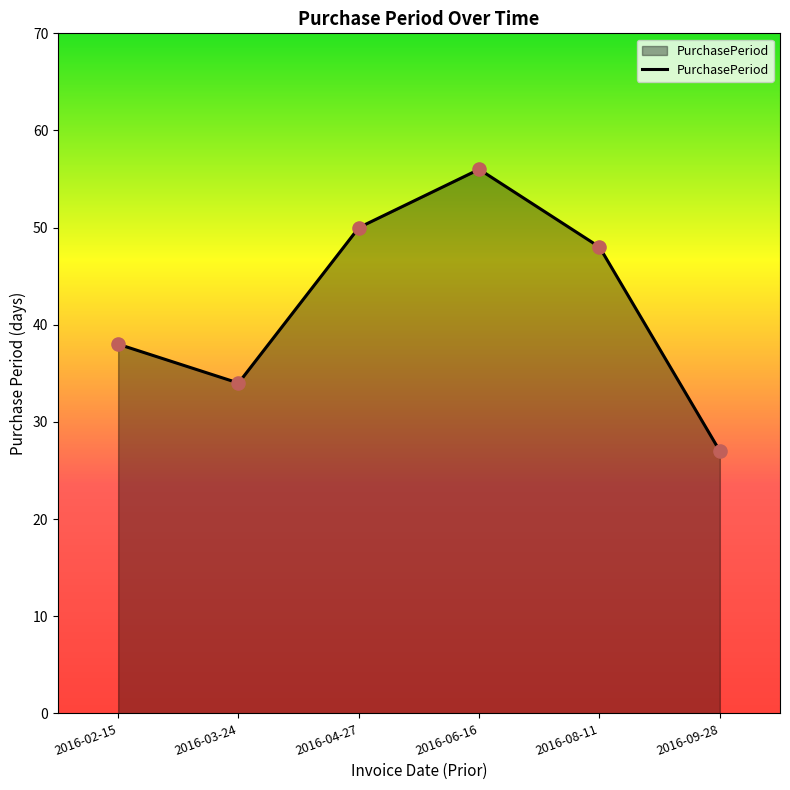

What is the ratio of the value at 2016-09-28 to the value at 2016-02-15?

0.7